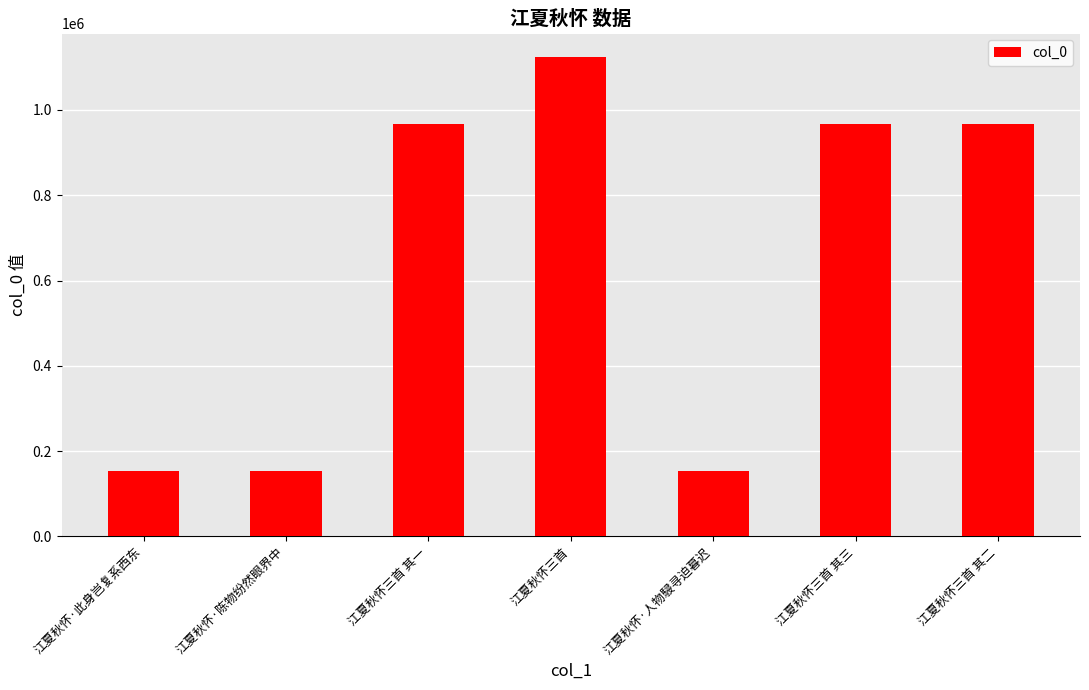

What is the greatest value displayed?

1123142